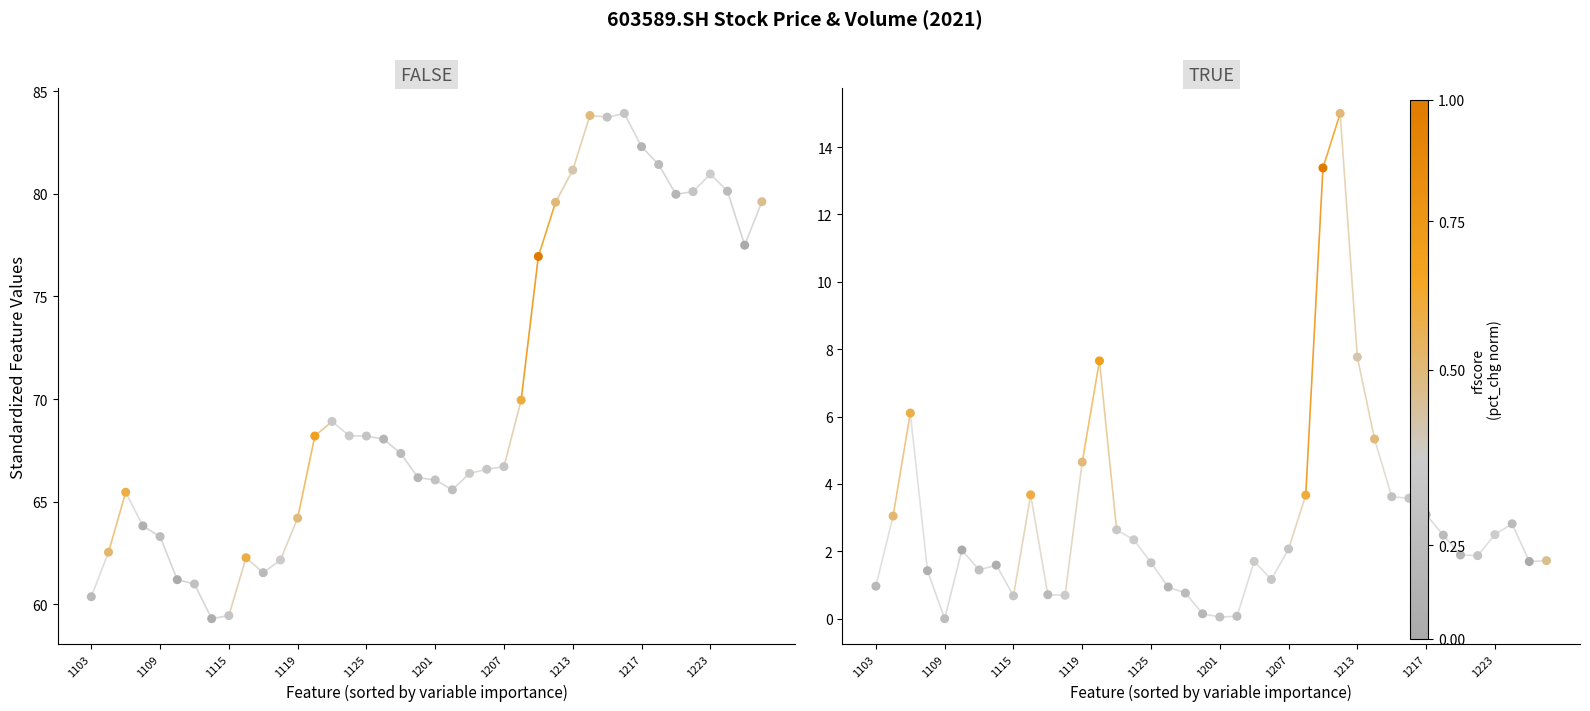

Which series has the largest total across all categories?

close